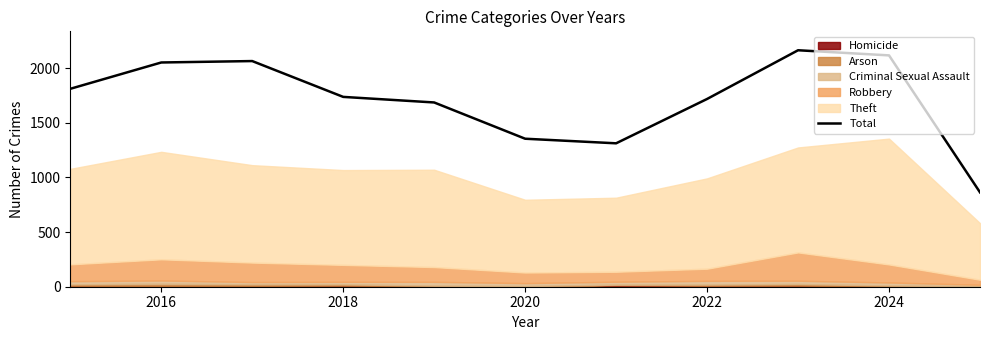

What is the approximate value at 2016?

2053